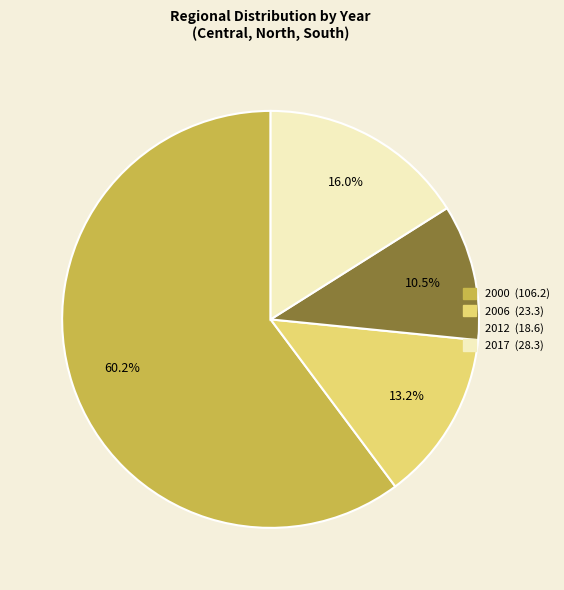

Count the number of slices in the pie.

4